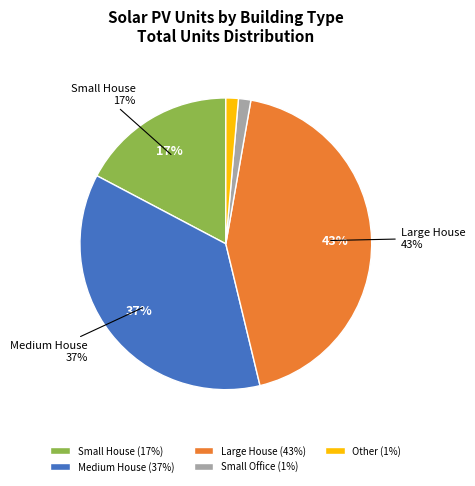

To the nearest percent, what percentage of the pie is Medium House?

37%